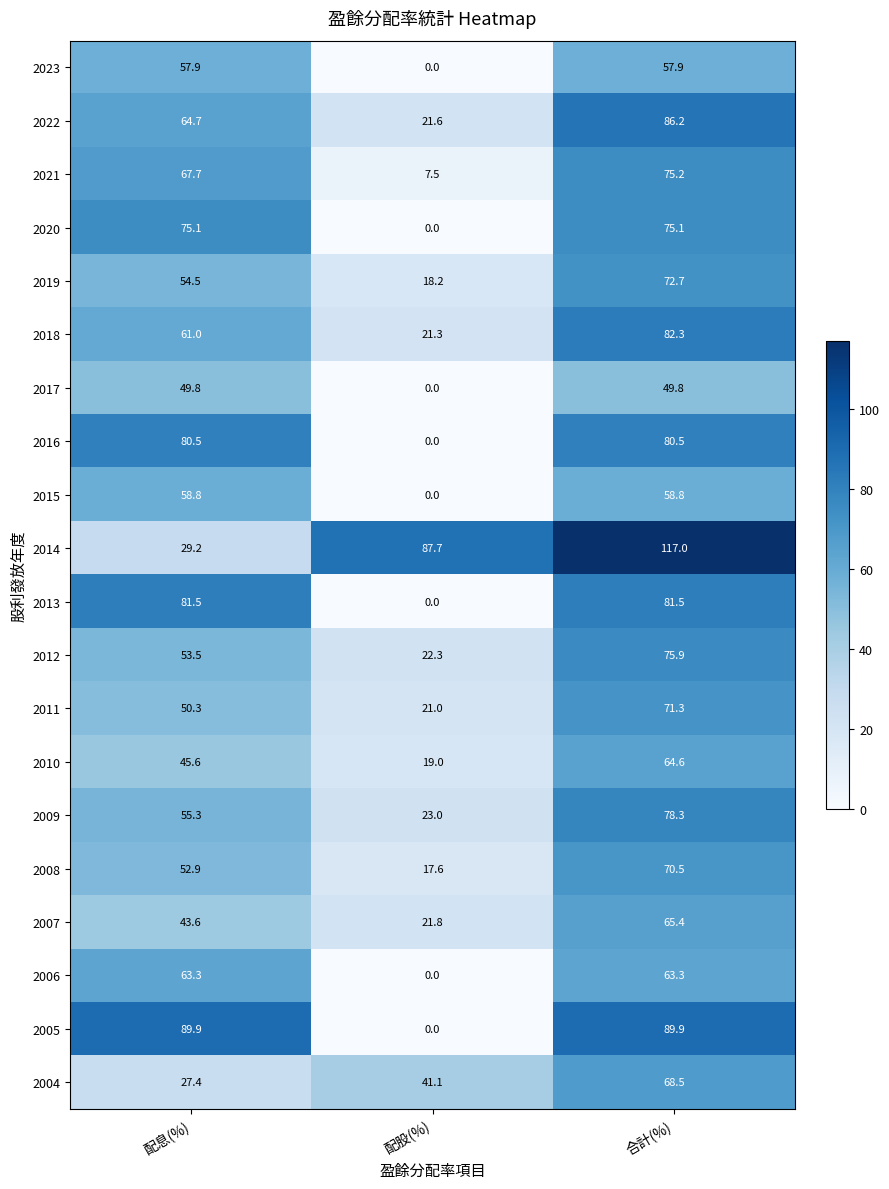

Where is 2011 nearest to the value 46?

配息(%)